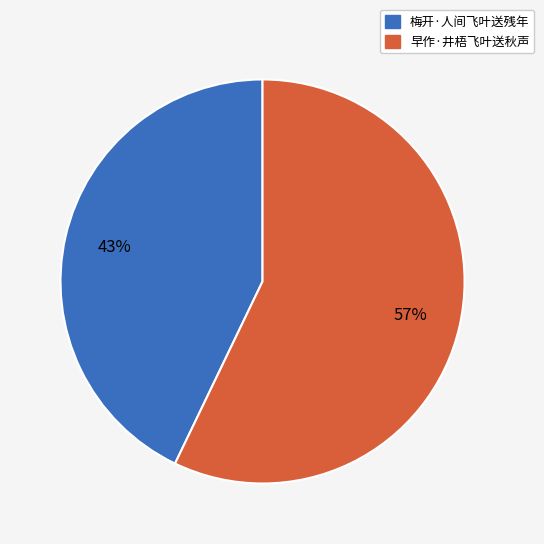

Which category has the smallest portion of the pie?

梅开·人间飞叶送残年